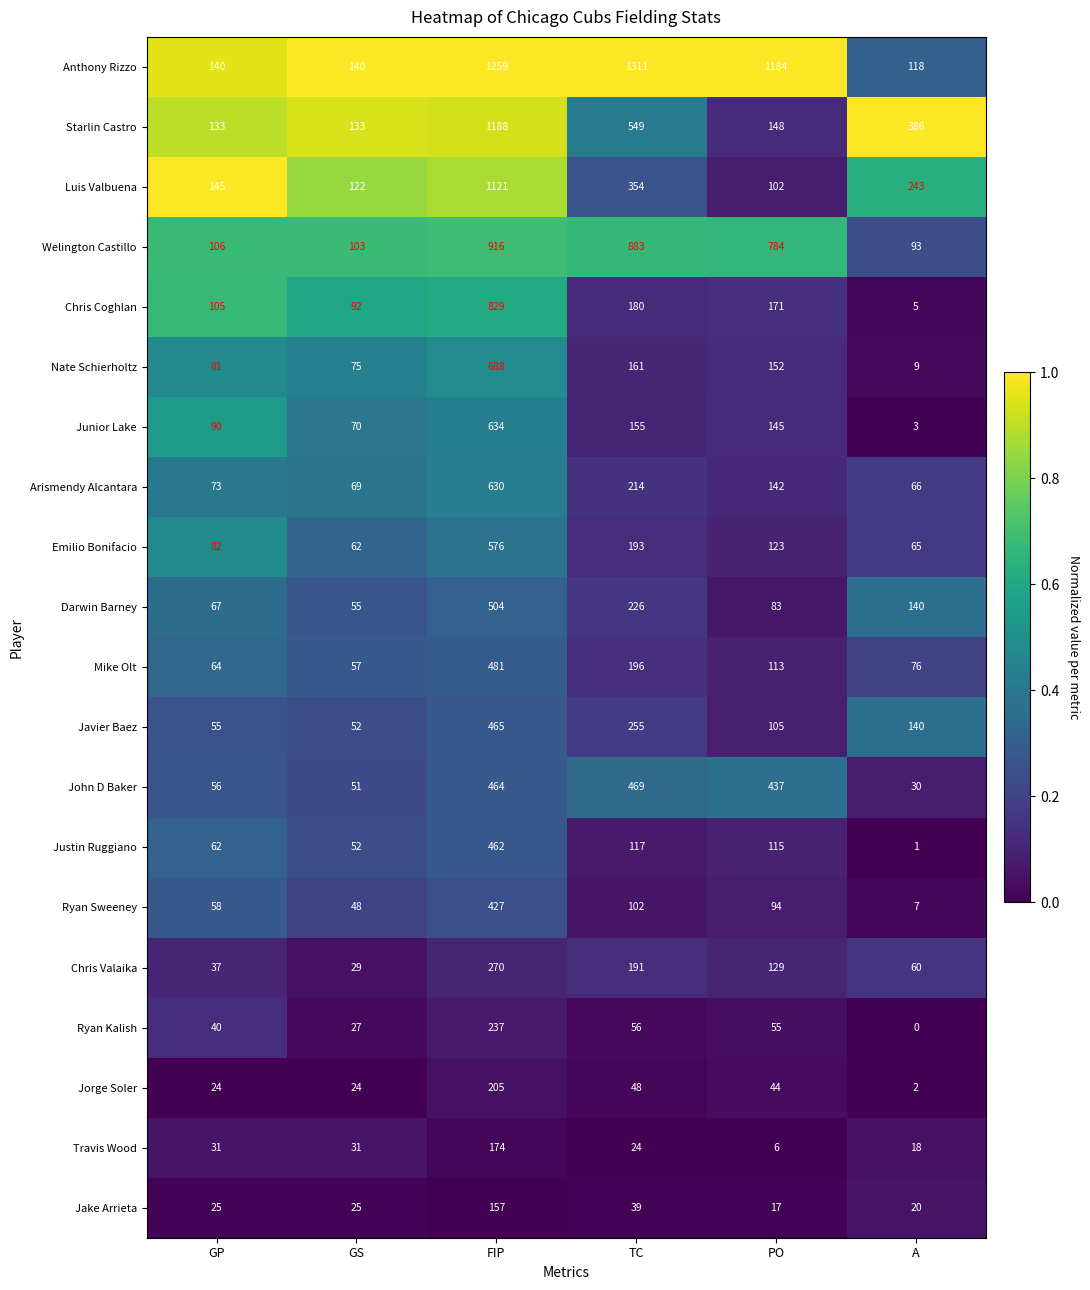

Which series changed the most between FIP and TC?

Luis Valbuena